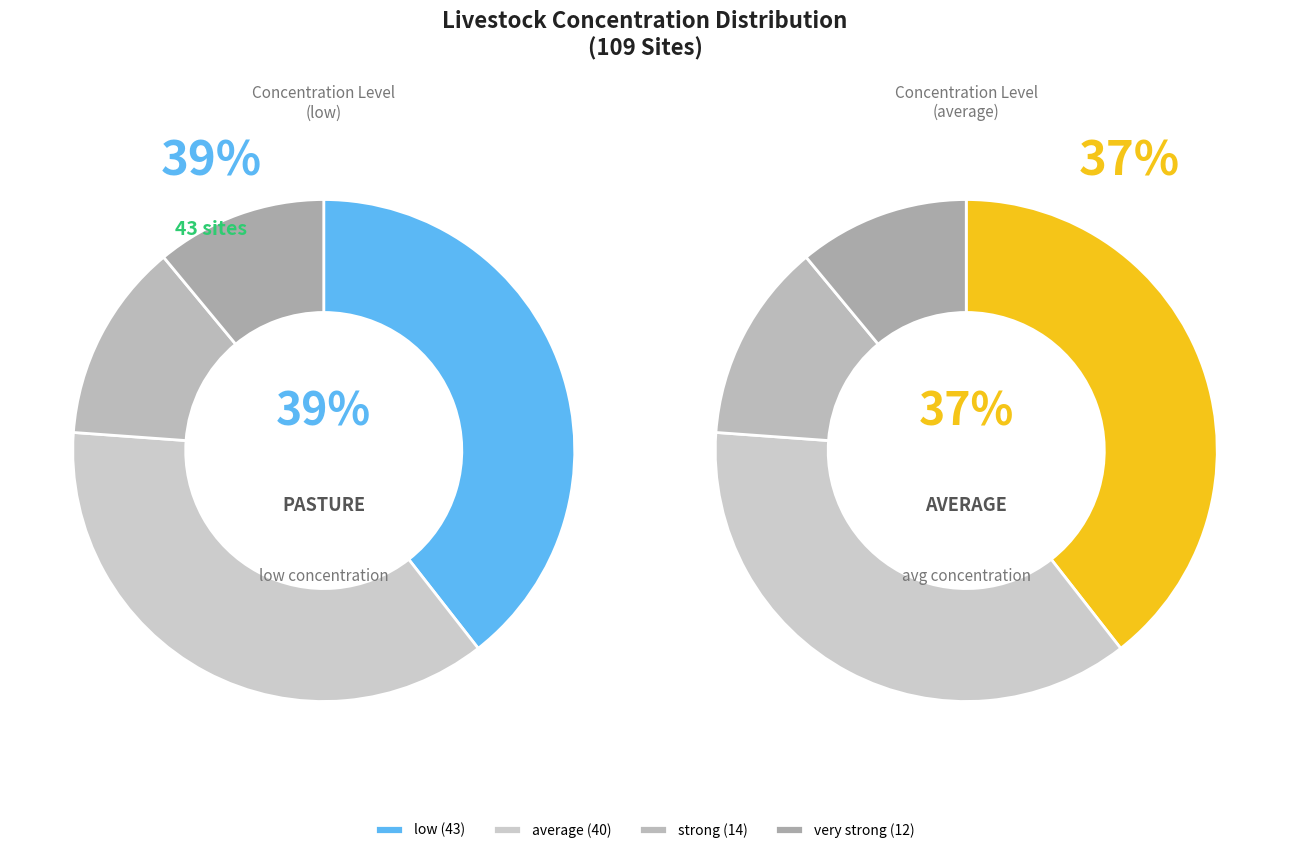

What is the smallest slice in the pie chart?

very strong